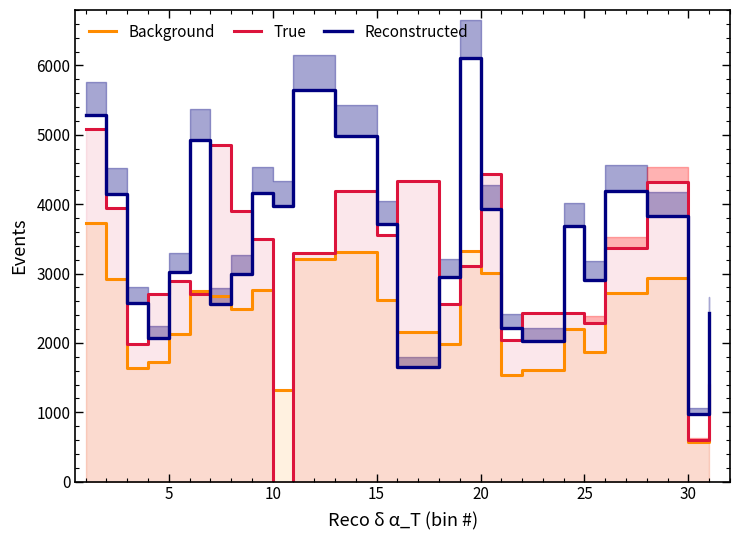

Which series has the largest total across all categories?

Reconstructed